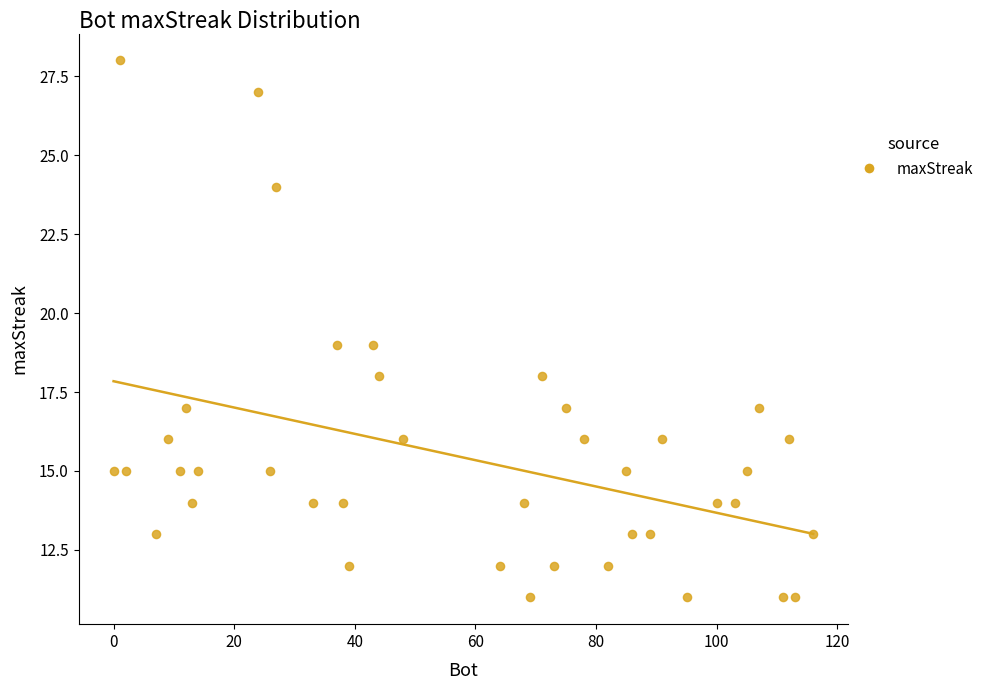

What is the range of Y values (max minus min)?

17